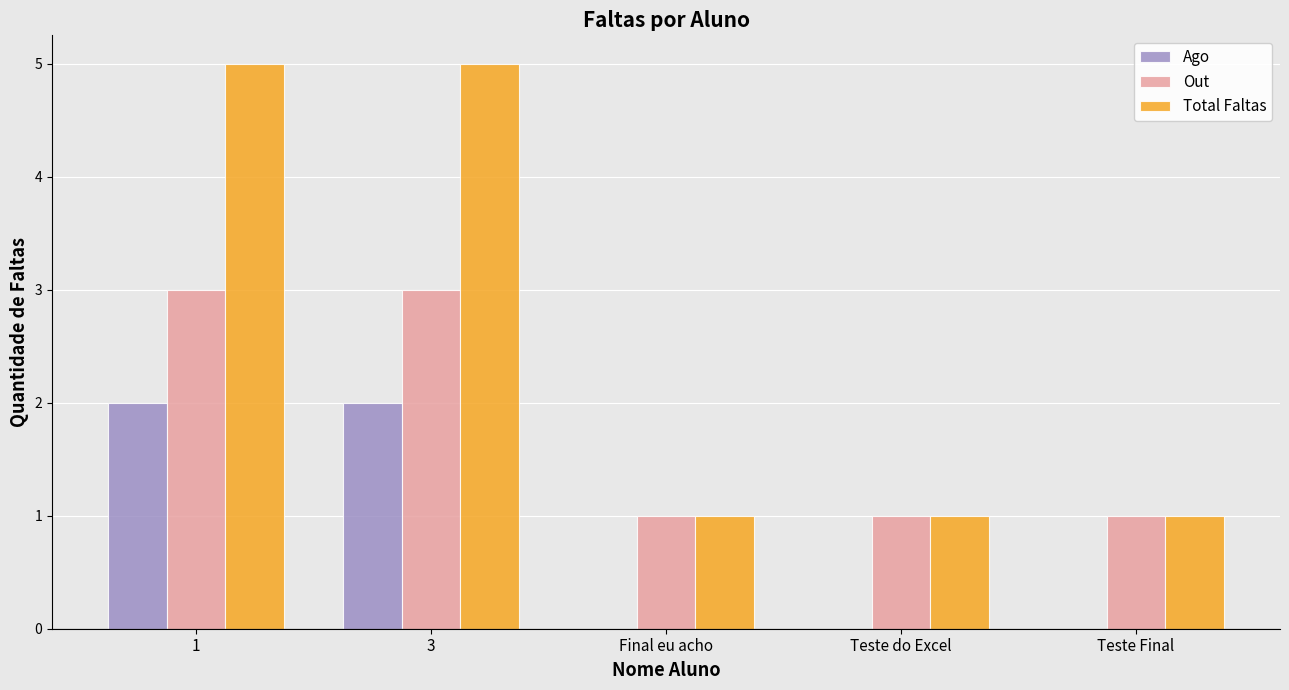

What is the sum of all Total Faltas values?

13